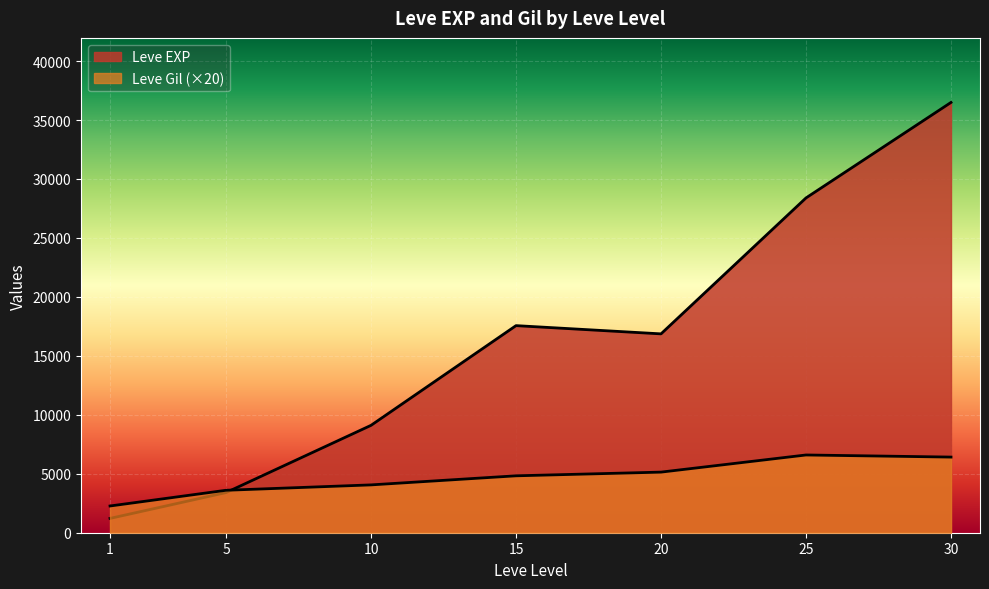

Which series changed the most between 1 and 5?

Leve EXP